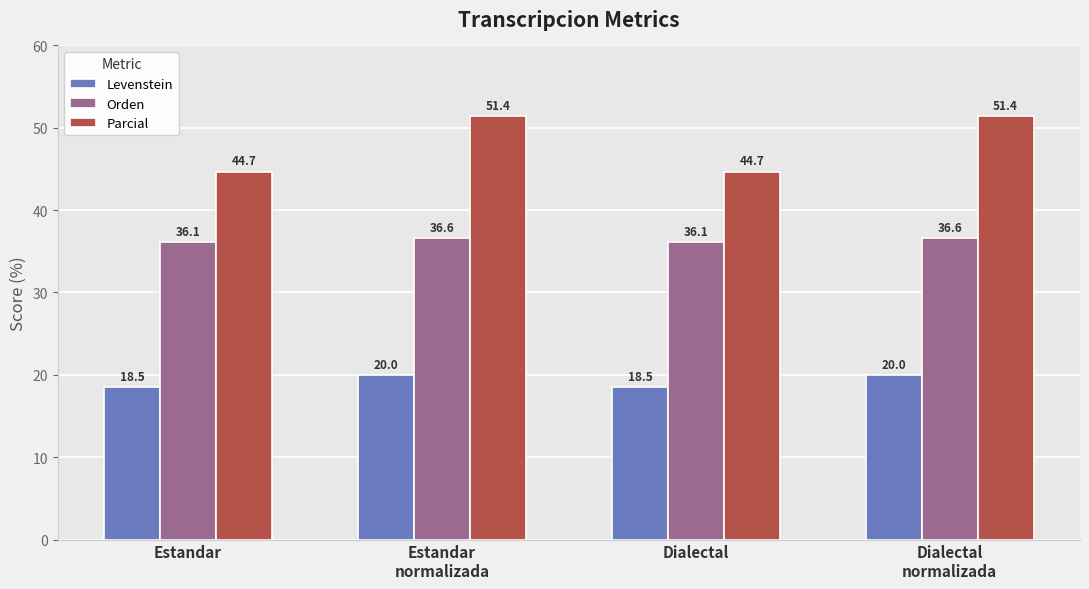

At how many categories does at least one series exceed 23?

4